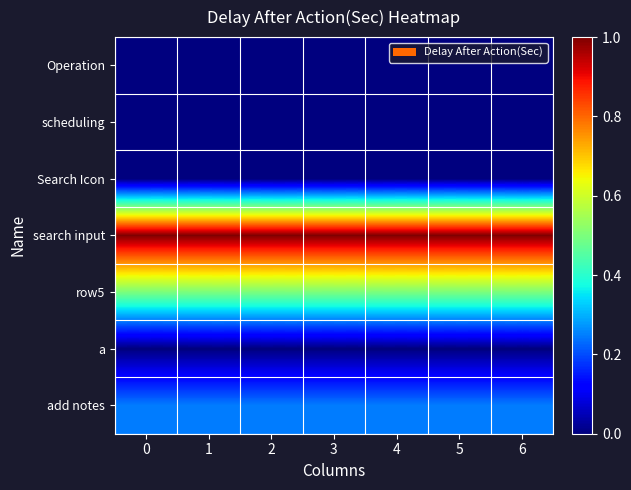

Reading left to right, what are all the values shown in this chart?

Operation: 0=0.0	1=0.0	2=0.0	3=0.0	4=0.0	5=0.0	6=0.0
scheduling: 0=0.0	1=0.0	2=0.0	3=0.0	4=0.0	5=0.0	6=0.0
Search Icon: 0=0.0	1=0.0	2=0.0	3=0.0	4=0.0	5=0.0	6=0.0
search input: 0=1.0	1=1.0	2=1.0	3=1.0	4=1.0	5=1.0	6=1.0
row5: 0=0.5	1=0.5	2=0.5	3=0.5	4=0.5	5=0.5	6=0.5
a: 0=0.0	1=0.0	2=0.0	3=0.0	4=0.0	5=0.0	6=0.0
add notes: 0=0.2	1=0.2	2=0.2	3=0.2	4=0.2	5=0.2	6=0.2